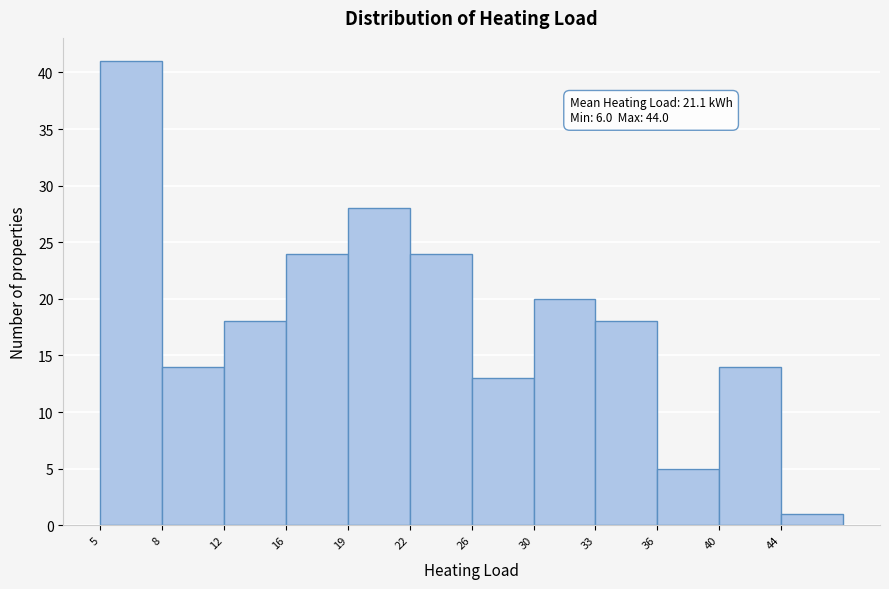

Reading right to left, transcribe all the data shown in this chart.

44=1	40=14	36=5	33=18	30=20	26=13	22=24	19=28	16=24	12=18	8=14	5=41